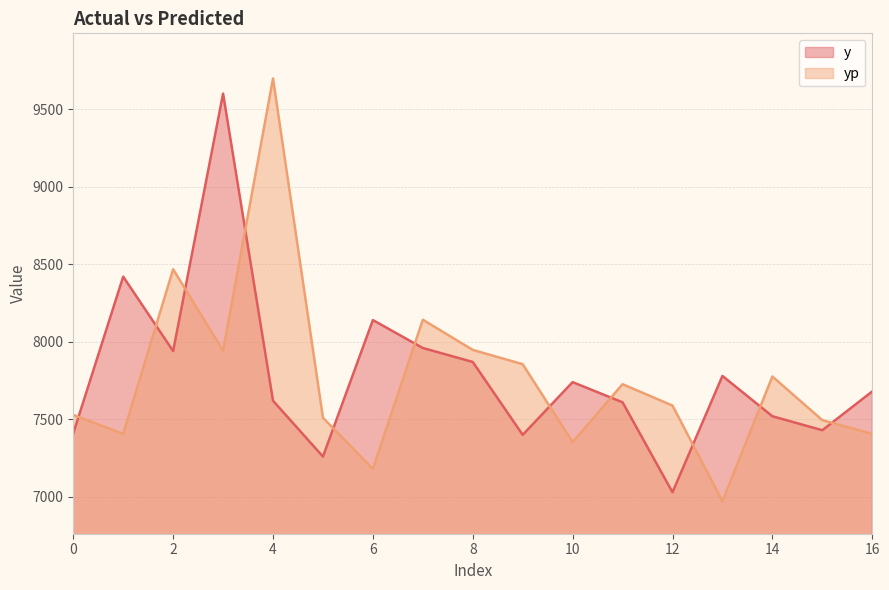

Rank the categories by y value from lowest to highest.

12, 5, 9, 0, 15, 14, 11, 4, 16, 10, 13, 8, 2, 7, 6, 1, 3